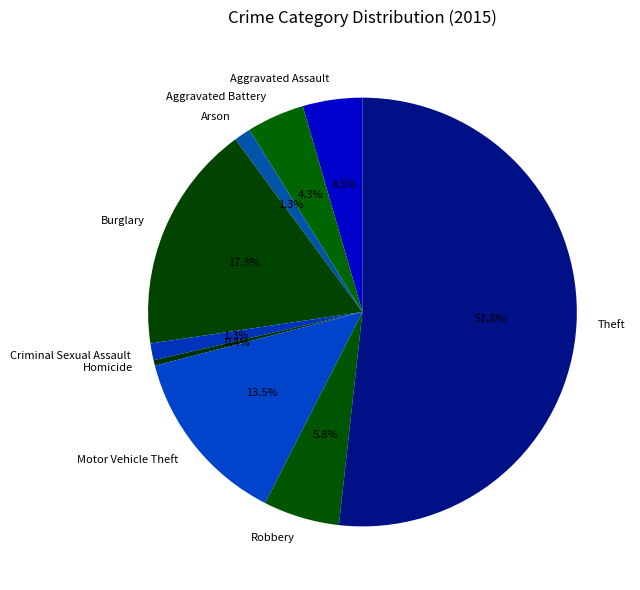

What is the majority slice?

Theft